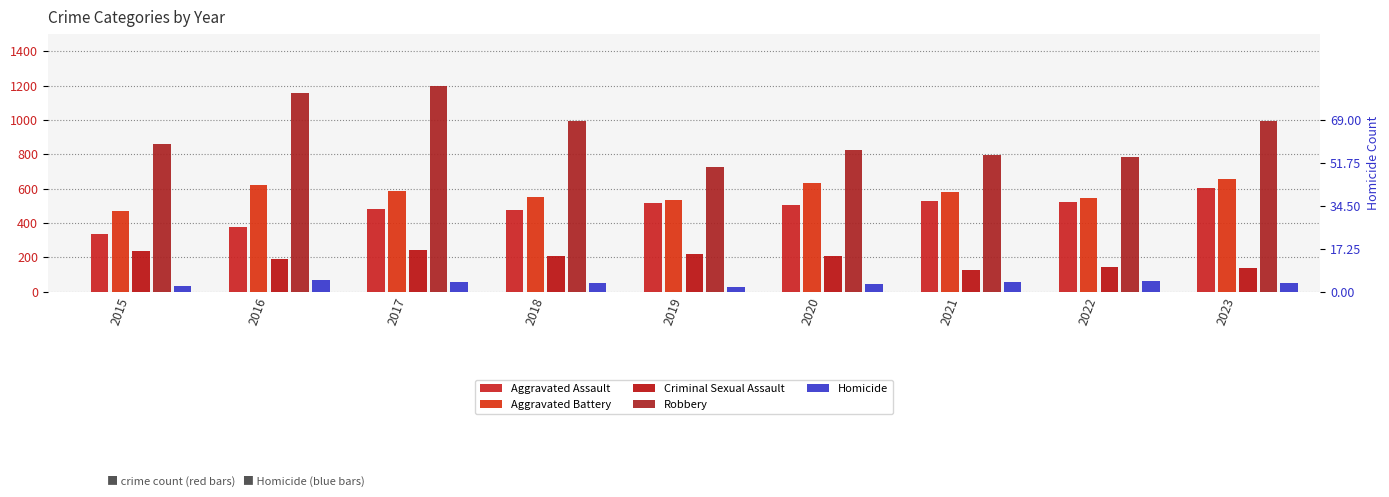

Which series has the largest total across all categories?

Robbery